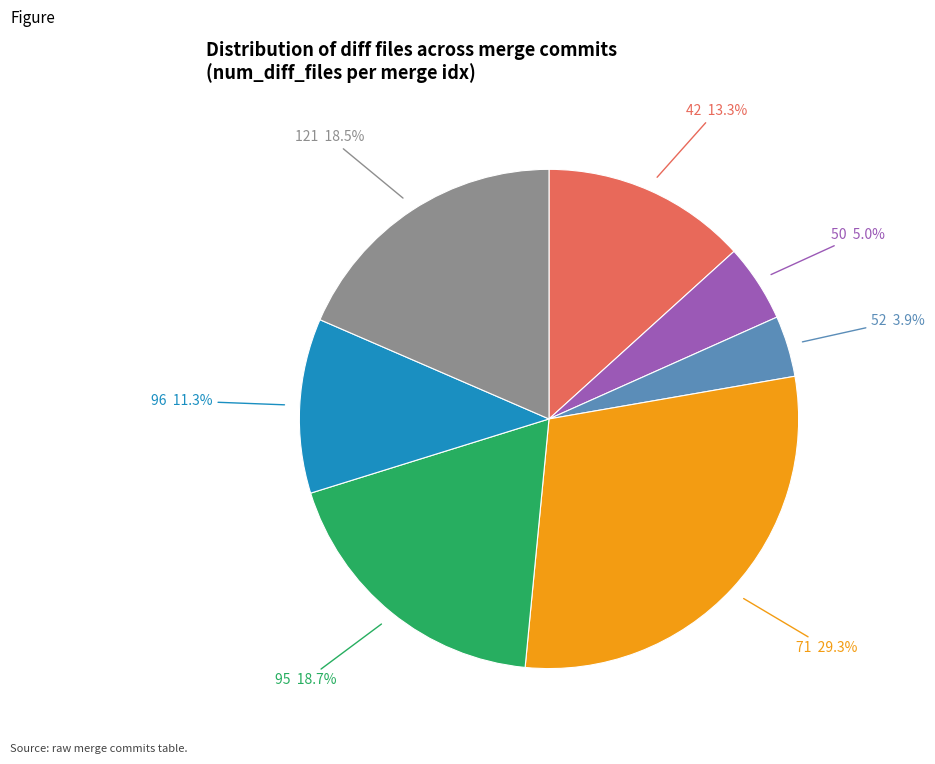

To the nearest percent, what is the average slice percentage?

14%